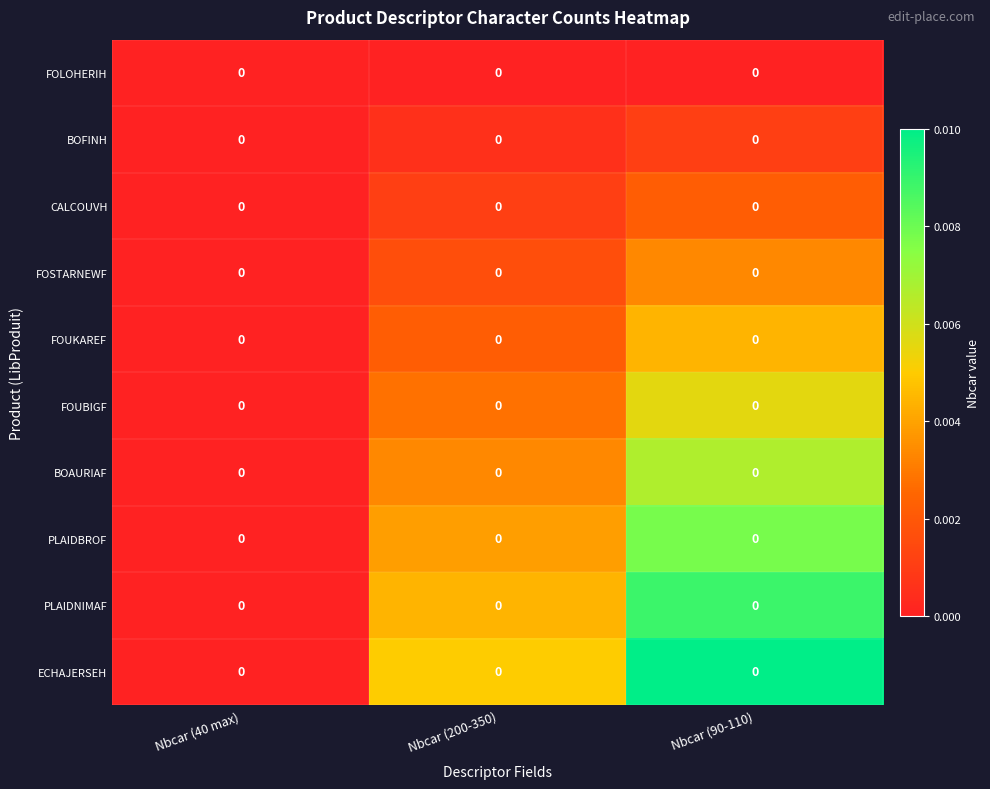

List the labels in order of FOUBIGF value, largest first.

Nbcar (90-110), Nbcar (200-350), Nbcar (40 max)